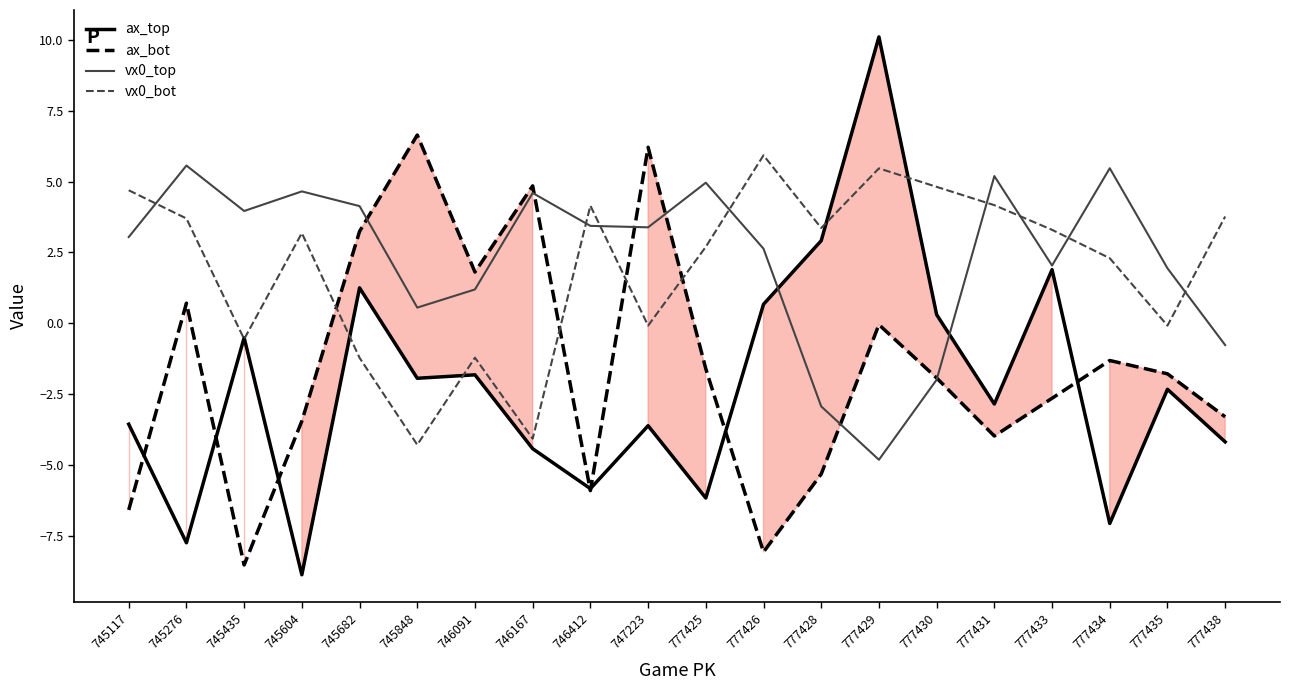

Which label corresponds to the smallest value in the chart?

745604